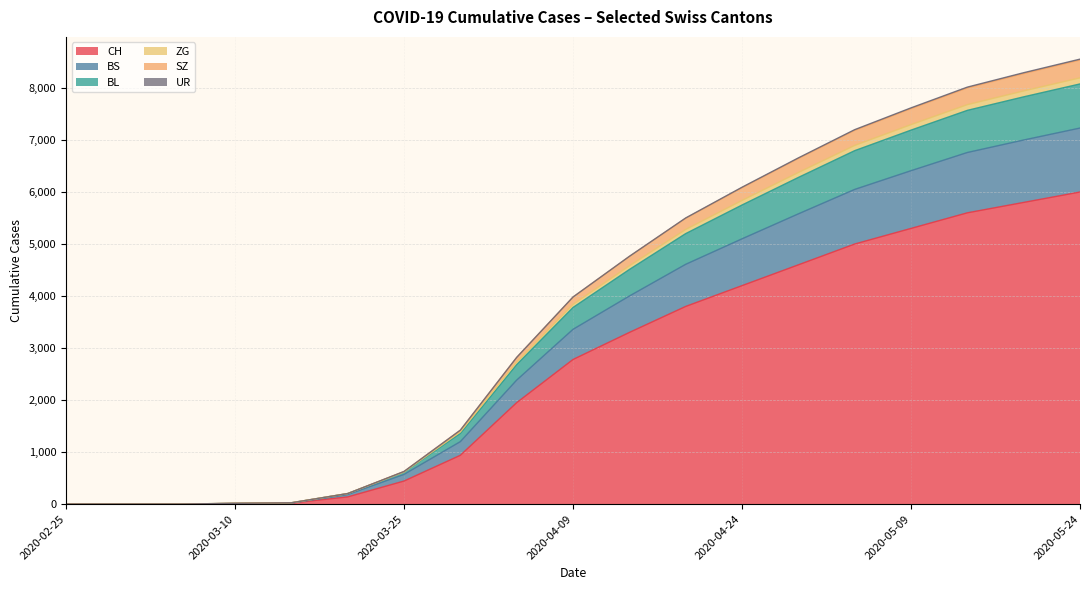

True or false: ZG and BL intersect in this chart.

False